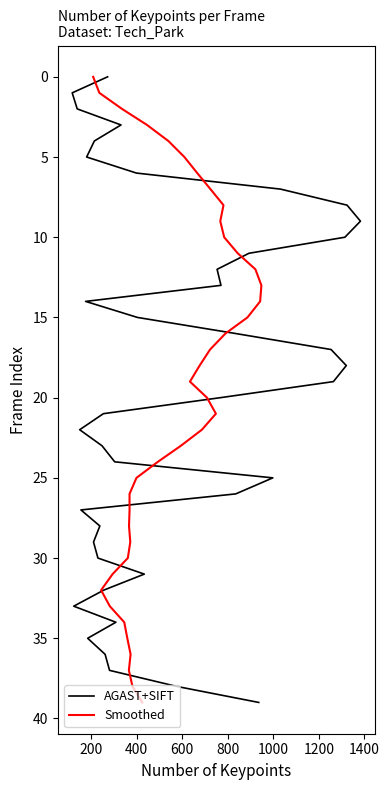

How many lines are shown in the chart?

2